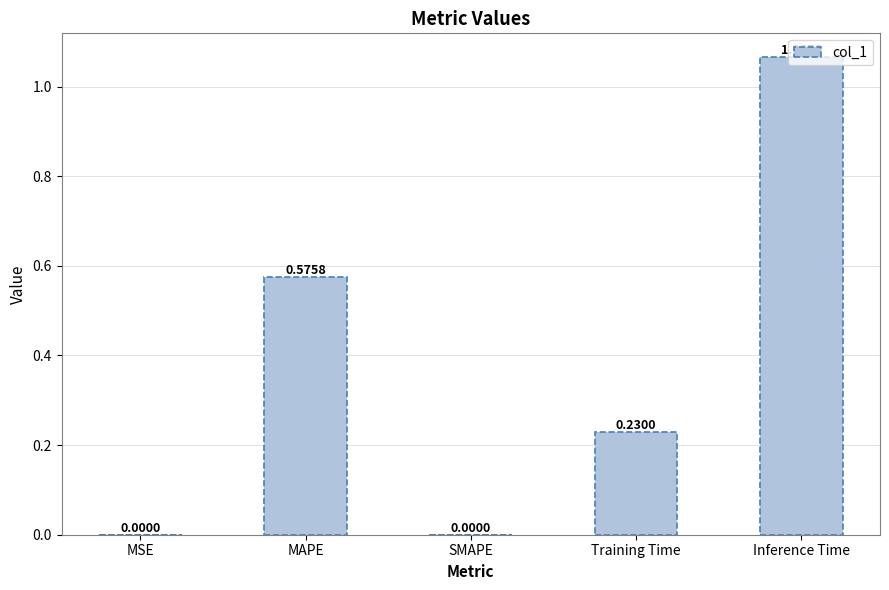

Approximately how many times larger is the value at MAPE compared to Inference Time?

0.5